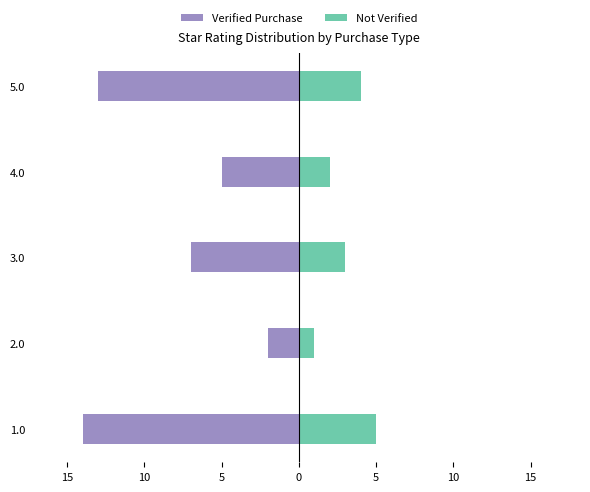

The Verified Purchase series shows -3 at 0. True or false?

False